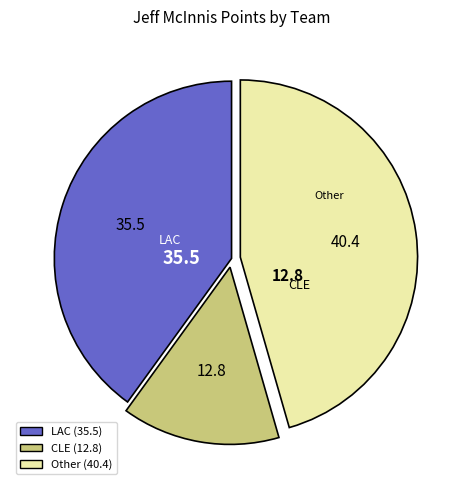

Is there any slice that represents more than half of the pie?

No